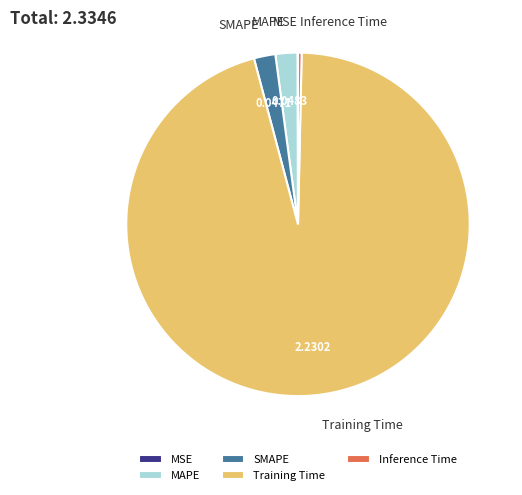

Is it true that SMAPE is 2% of the pie?

True